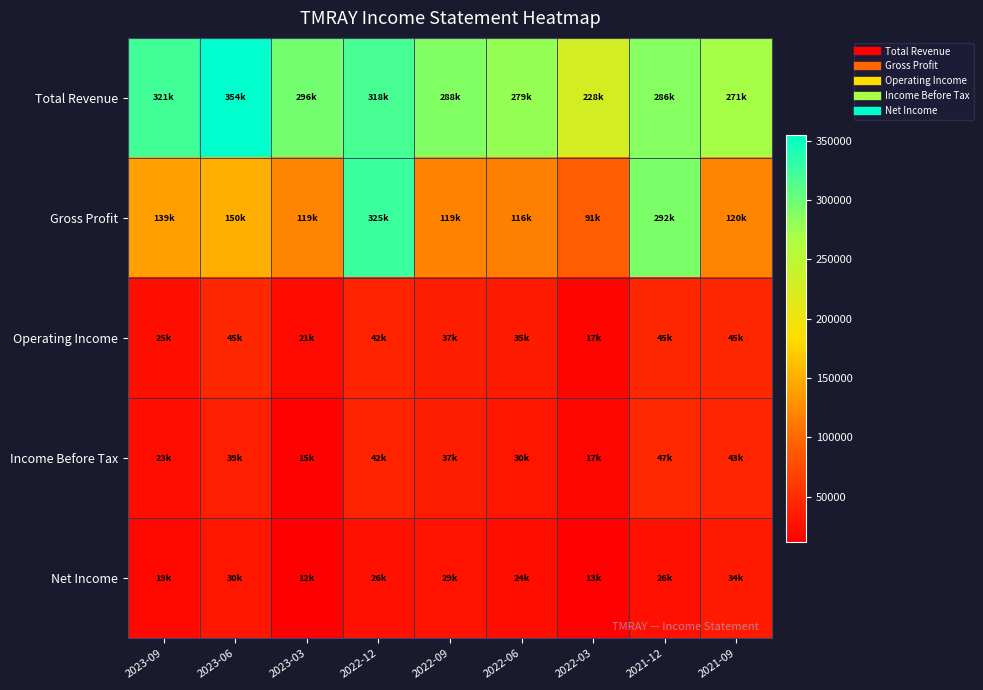

At how many categories does at least one series exceed 275337?

7